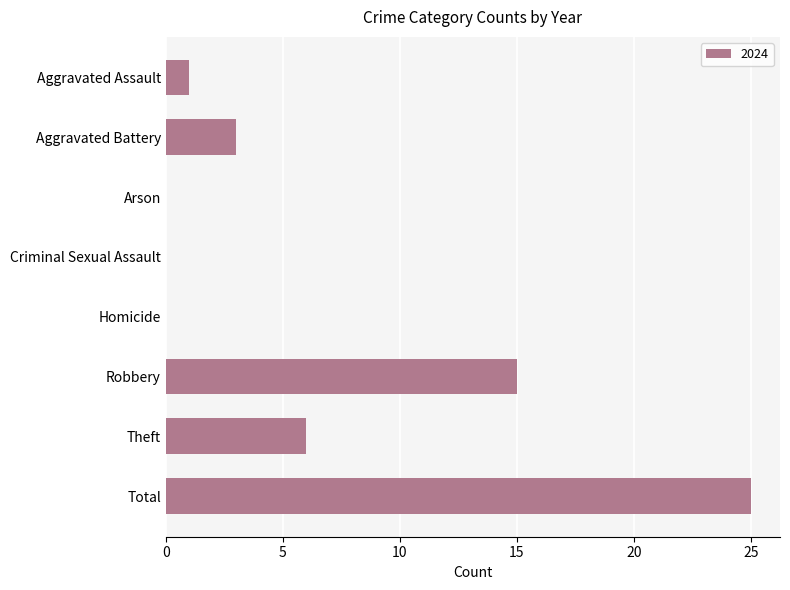

True or false: the data shows 1 at Aggravated Assault.

True